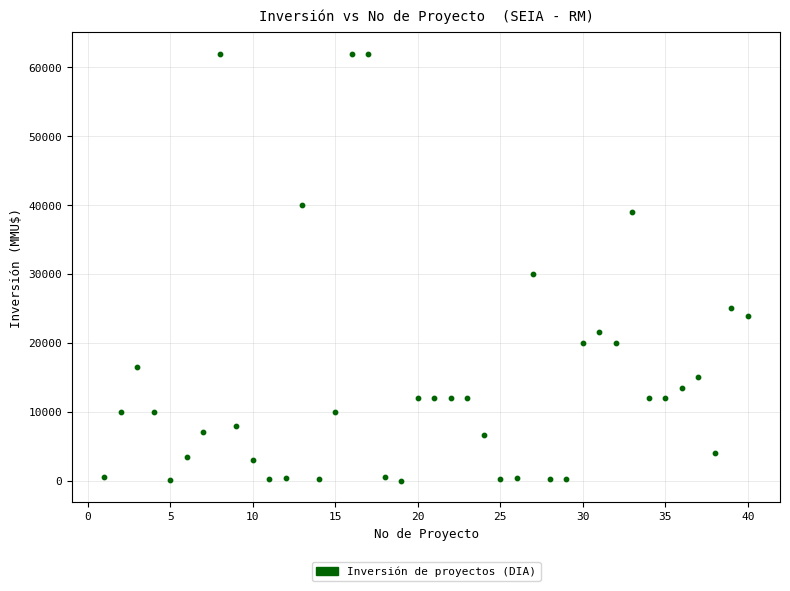

What is the range of Y values (max minus min)?

61994